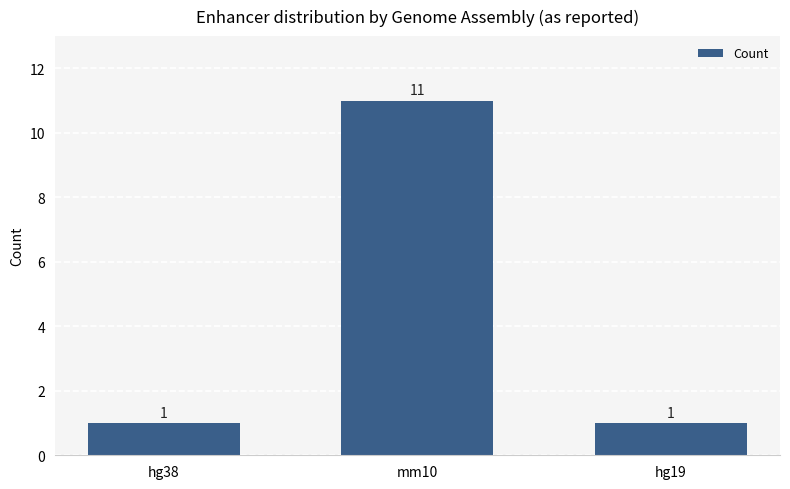

Which label corresponds to the largest value in the chart?

mm10